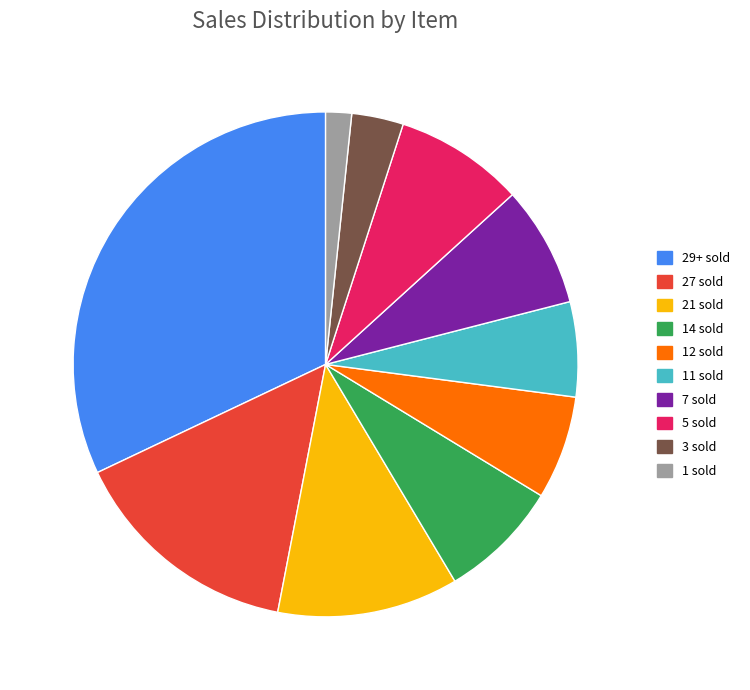

Is 14 sold the majority of the pie?

No